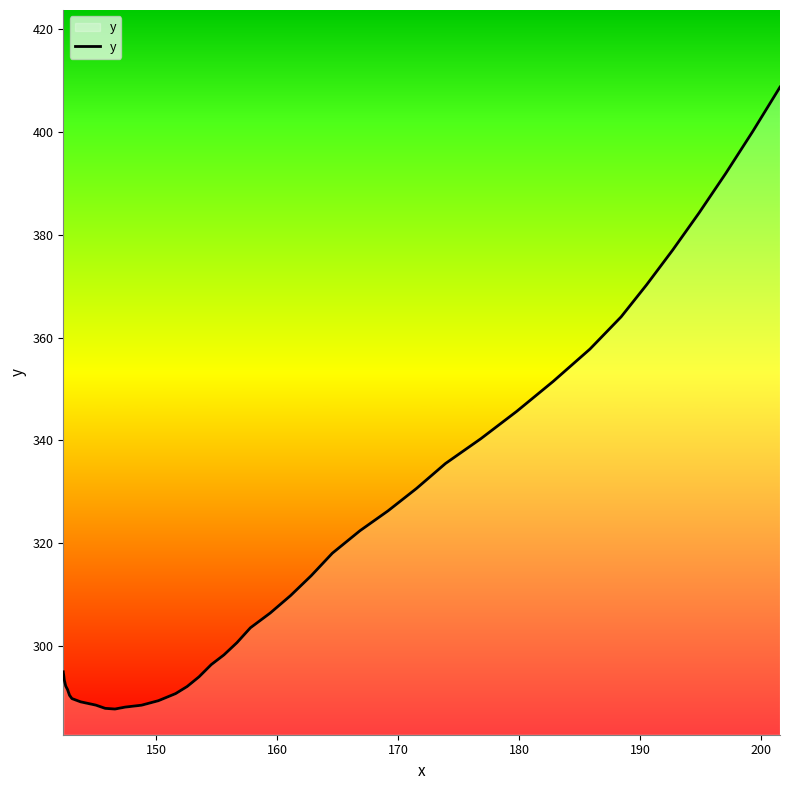

What is the minimum value shown in the chart?

287.7